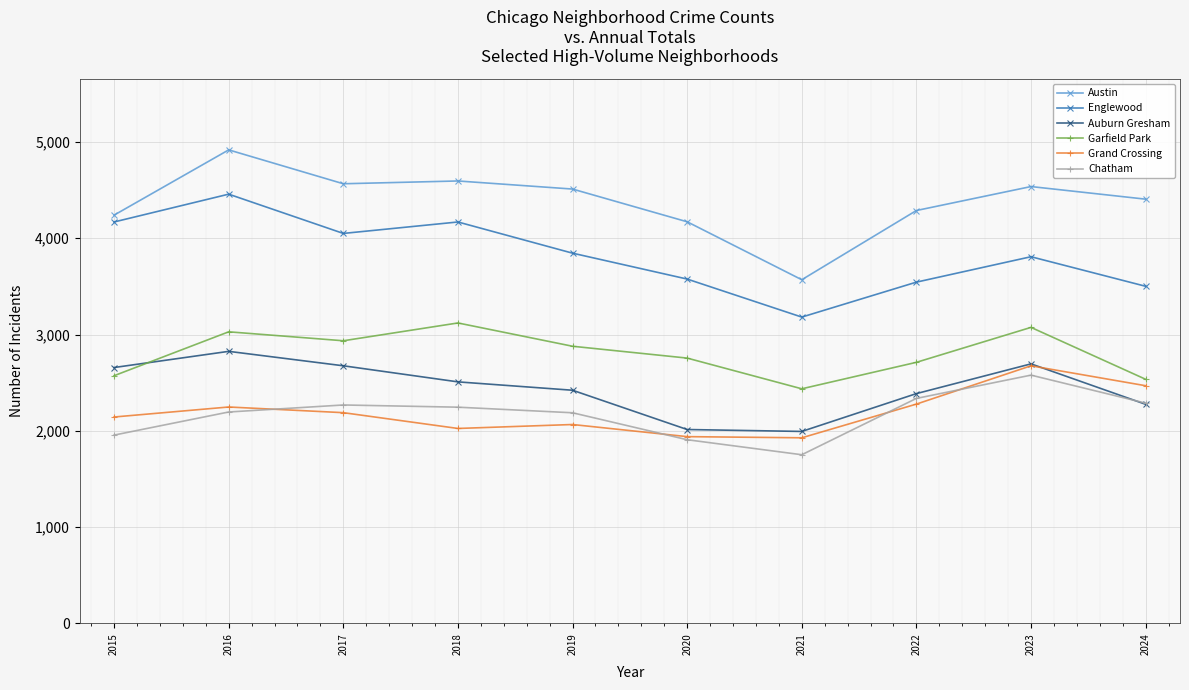

In Auburn Gresham, how many points are lower than both neighbors (excluding endpoints)?

1